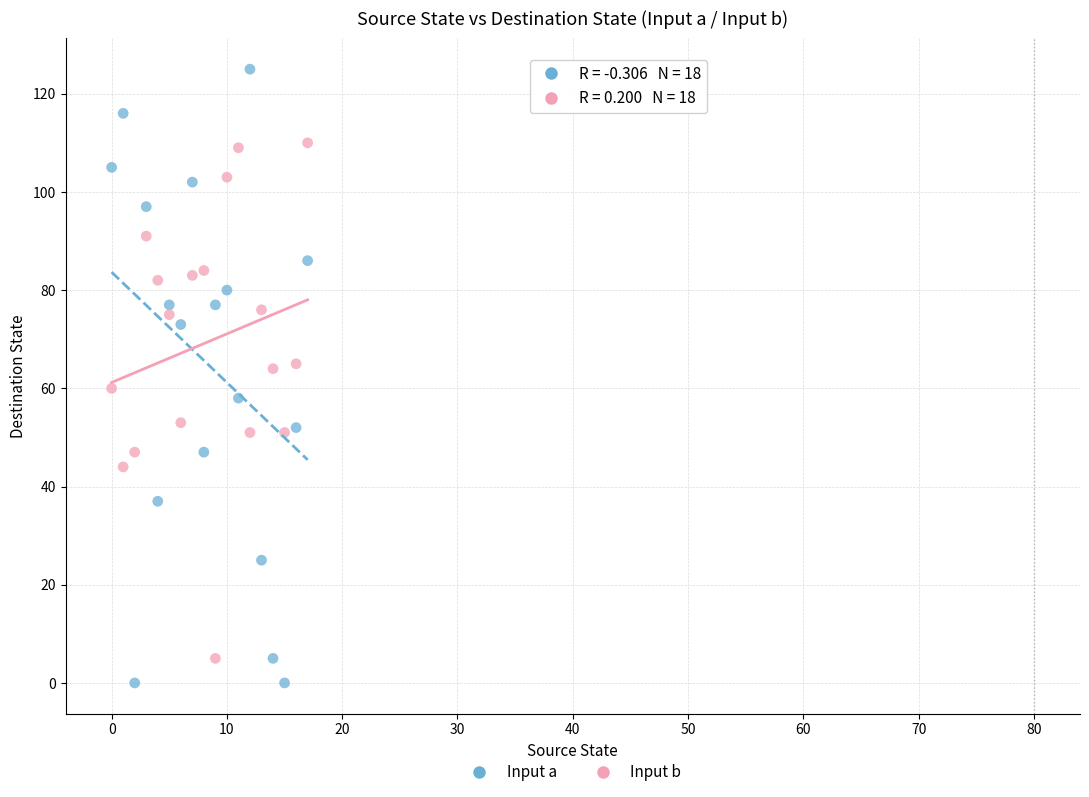

Which series contains the highest Y value?

Input a